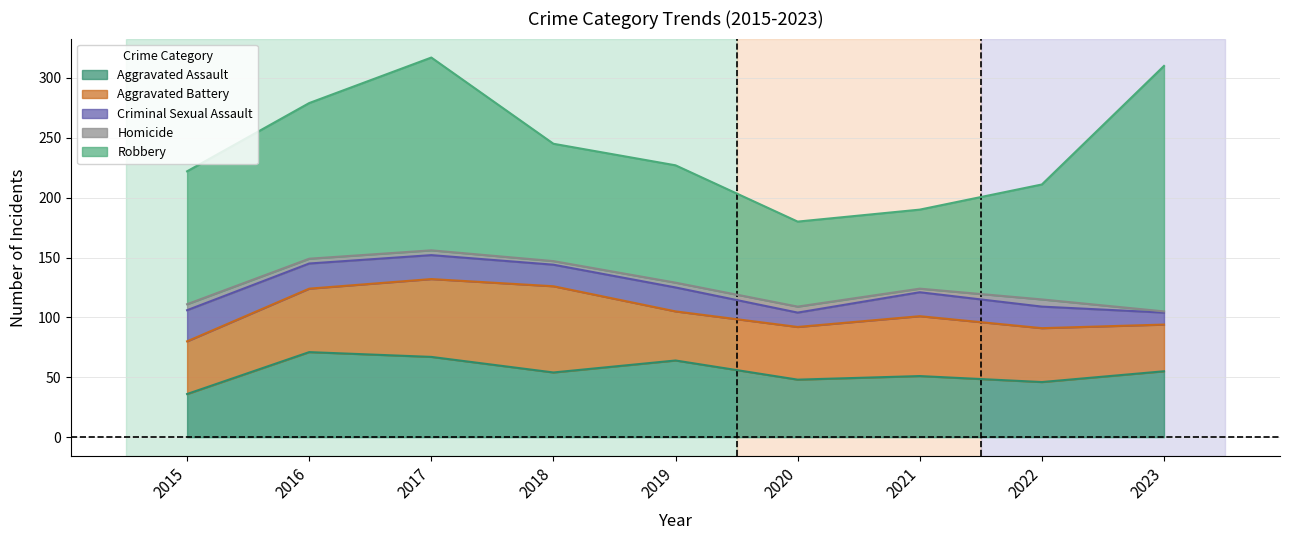

At 2019, list the series in order from largest to smallest.

Robbery, Aggravated Assault, Aggravated Battery, Criminal Sexual Assault, Homicide